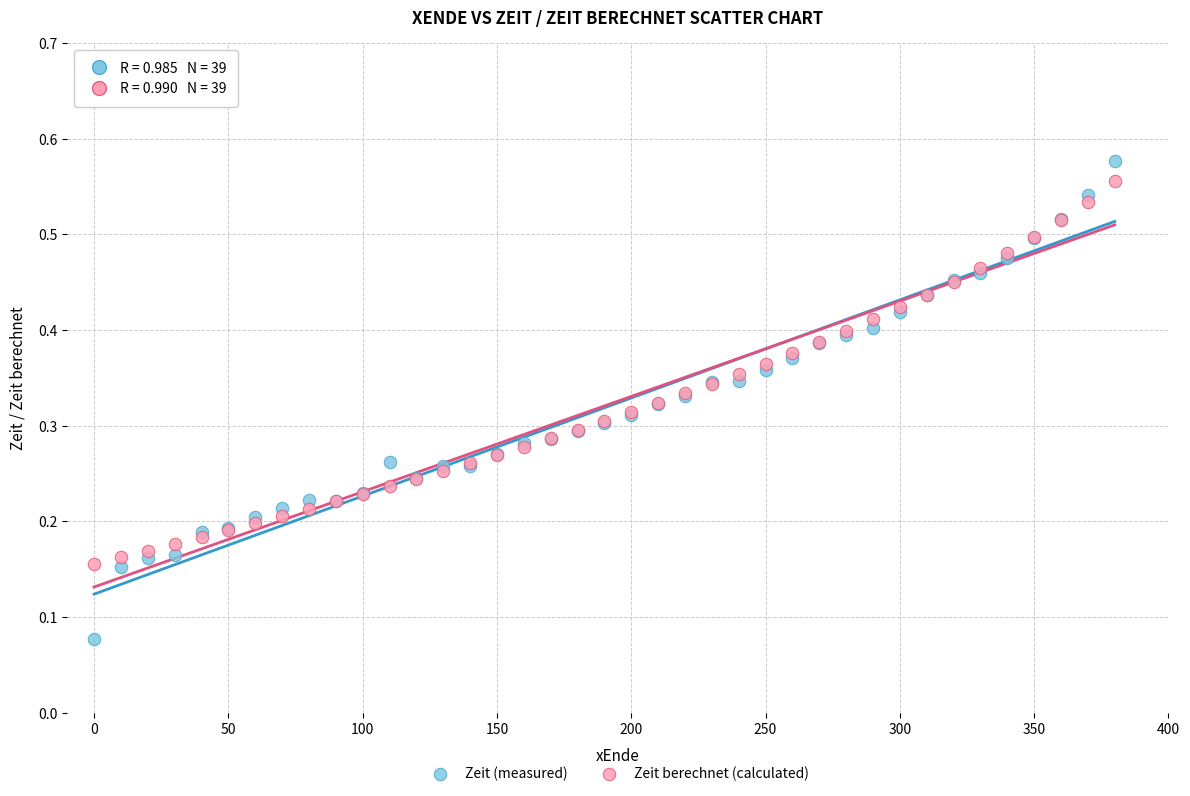

What is the X range (max minus min) for the scatter plot?

380.0